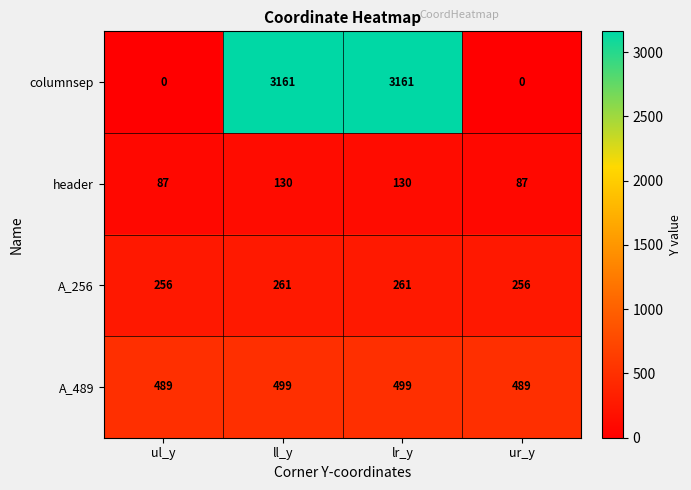

What is the sum of all header values?

434